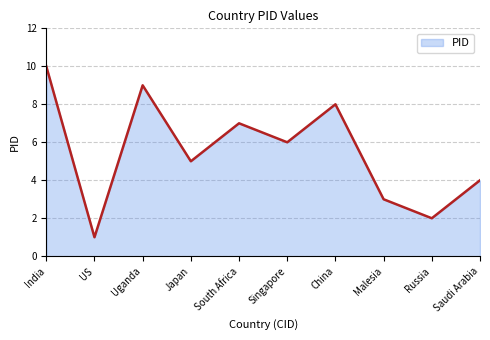

How many interior local peaks (higher than both neighbors) does the data have?

3